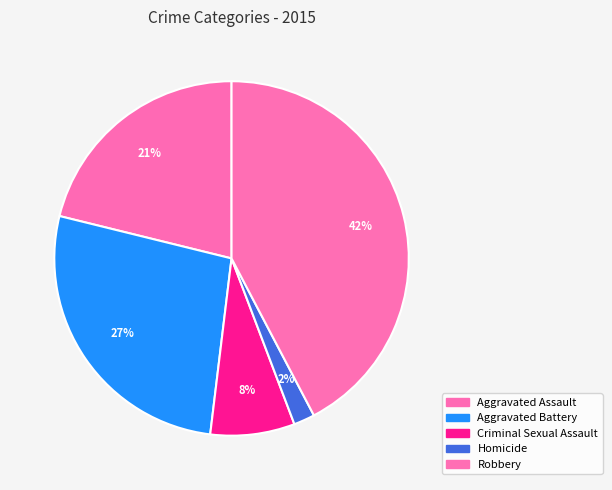

Is there any slice that represents more than half of the pie?

No